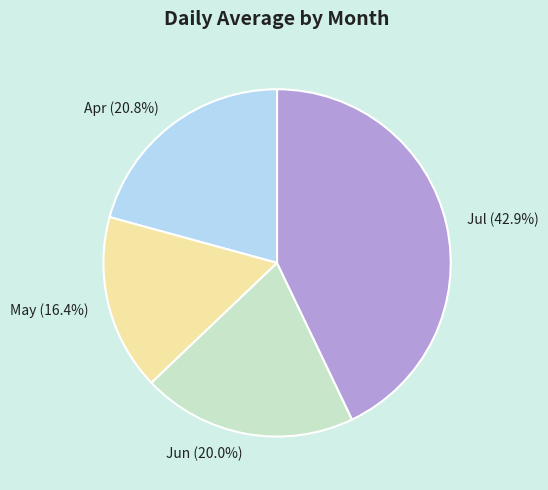

Which category has the biggest portion of the pie?

Jul